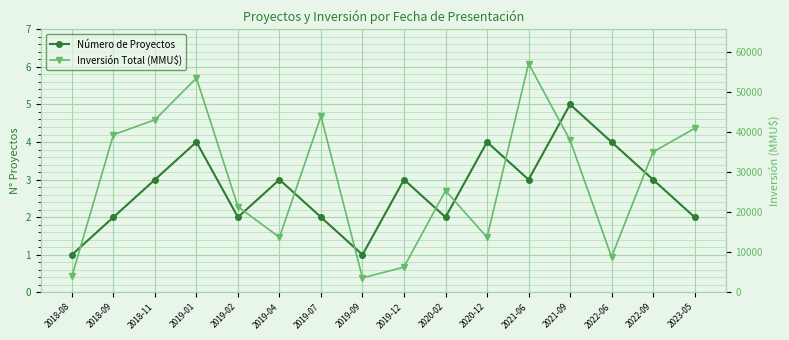

What is the approximate value of Número de Proyectos at 2019-01?

4